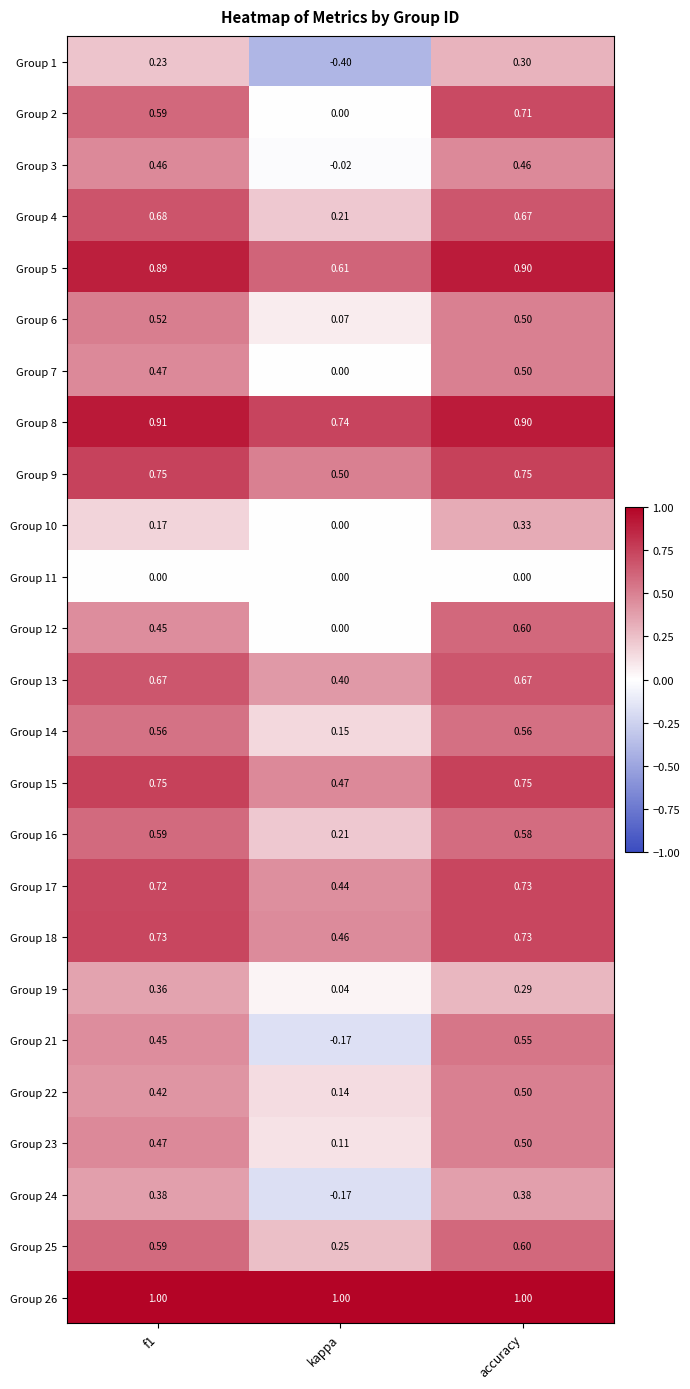

At how many categories does at least one series exceed 0?

3